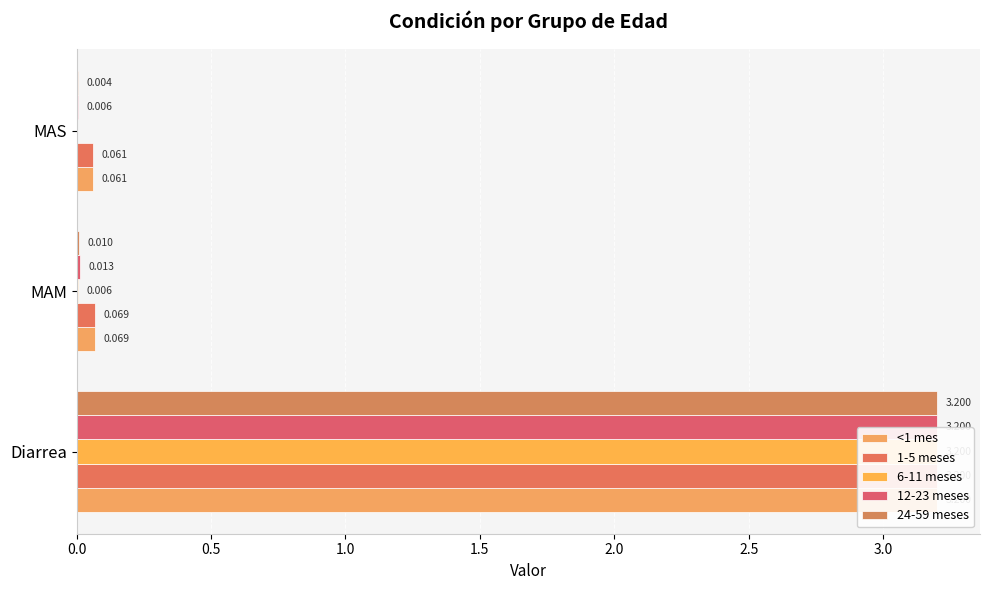

How many bars are there in each group?

5